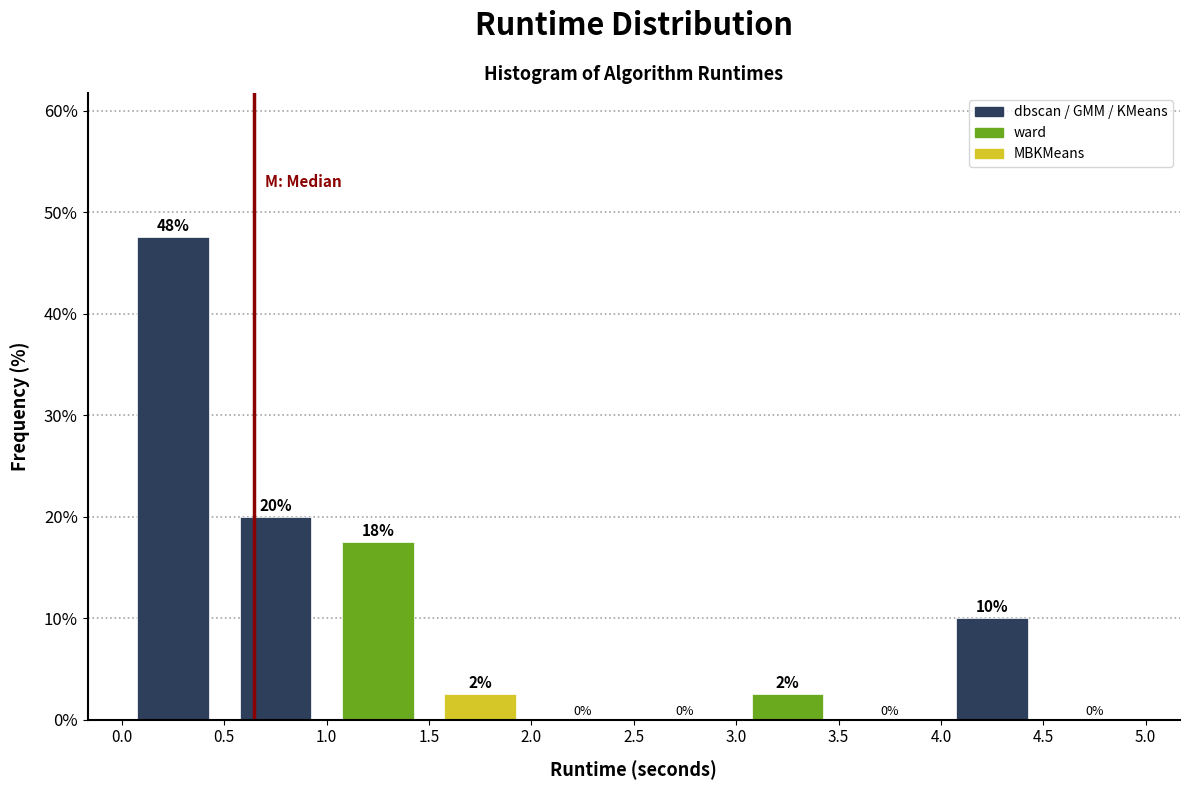

Which range on the x-axis has the tallest bar?

0.0 to 0.5